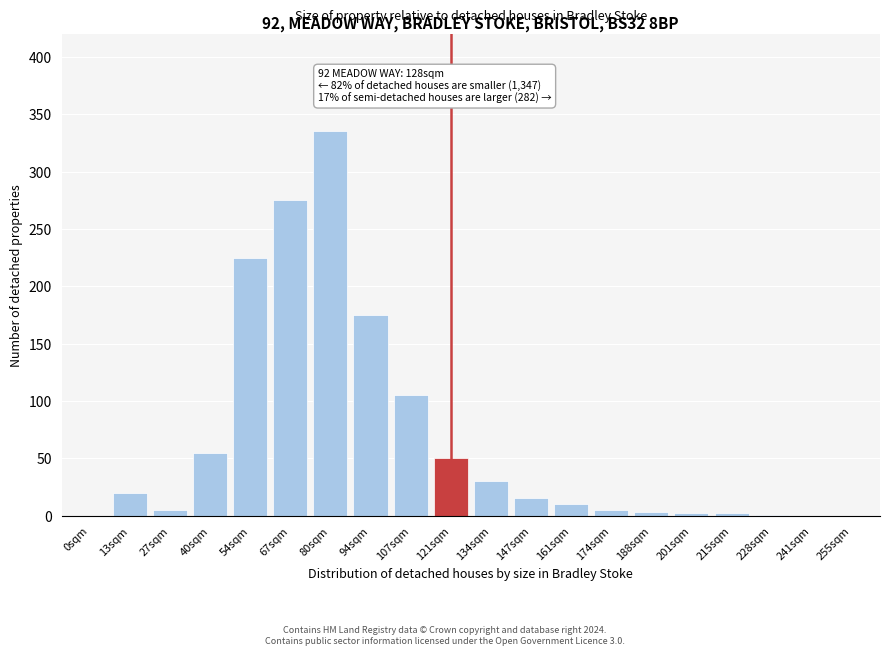

Which has a higher value, 147sqm or 80sqm?

80sqm